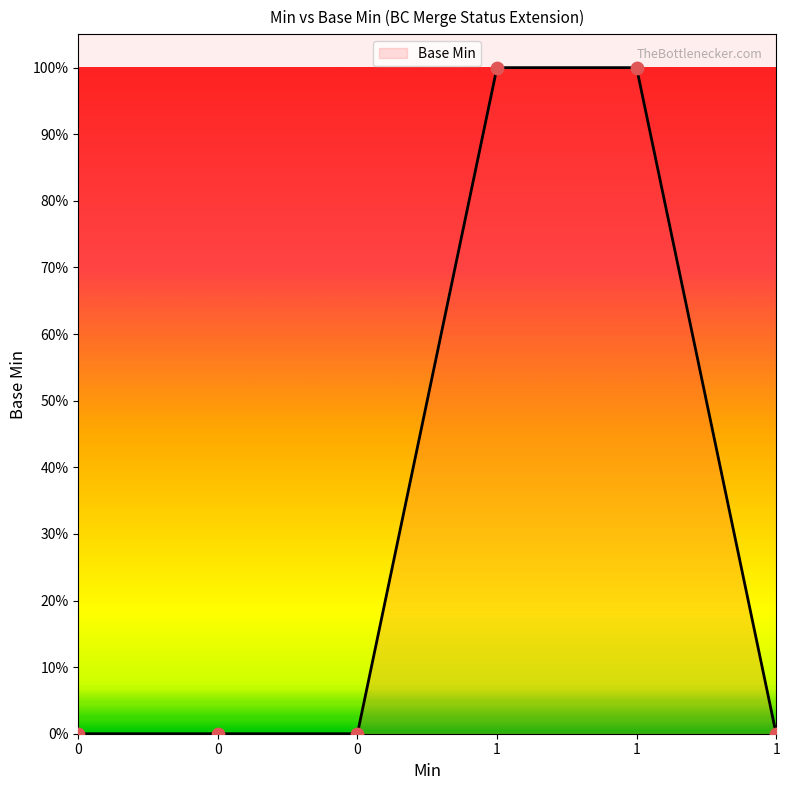

What is the change in value from 0 to 1?

+1